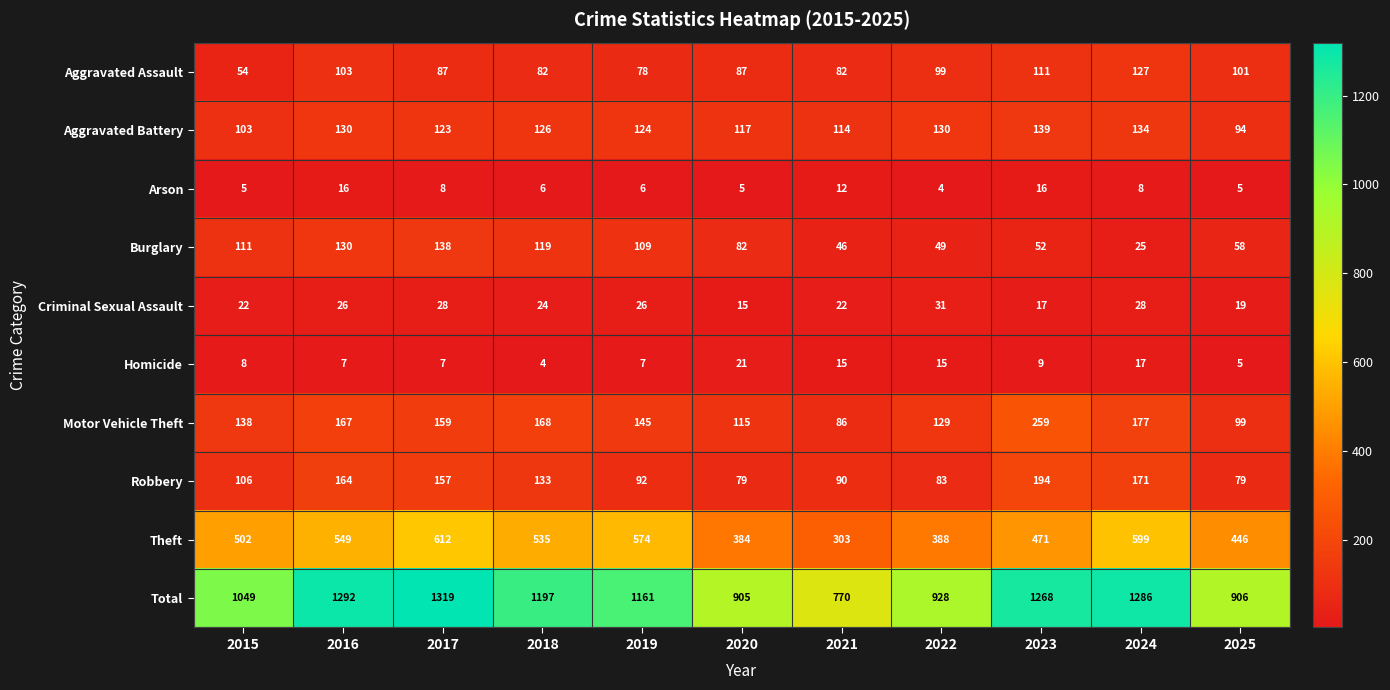

Between 2023 and 2025, which series saw the biggest shift?

Total